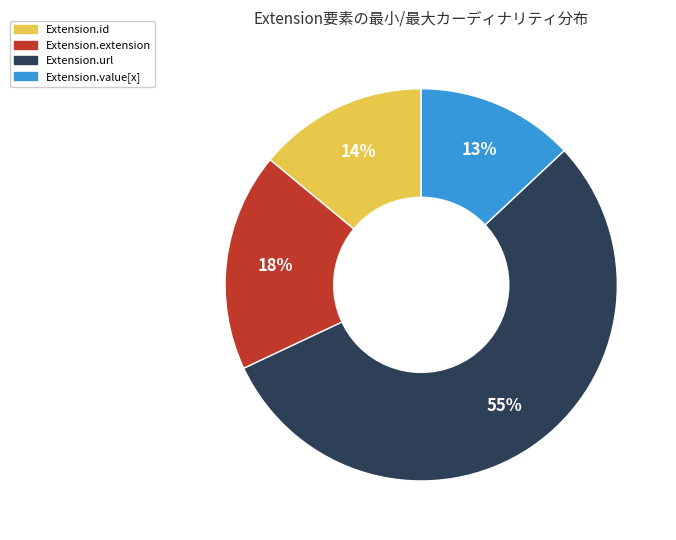

Is the sum of Extension.url and Extension.extension greater than half?

Yes